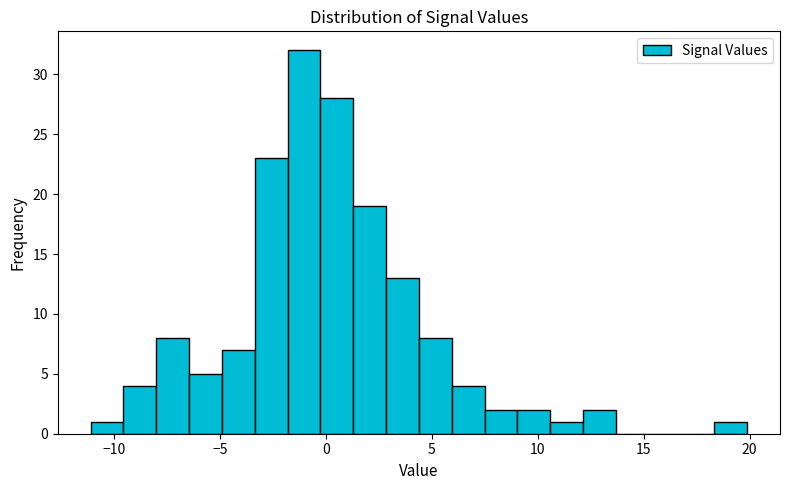

Read against the x-axis, roughly where is the centre of the tallest bar?

-1.0